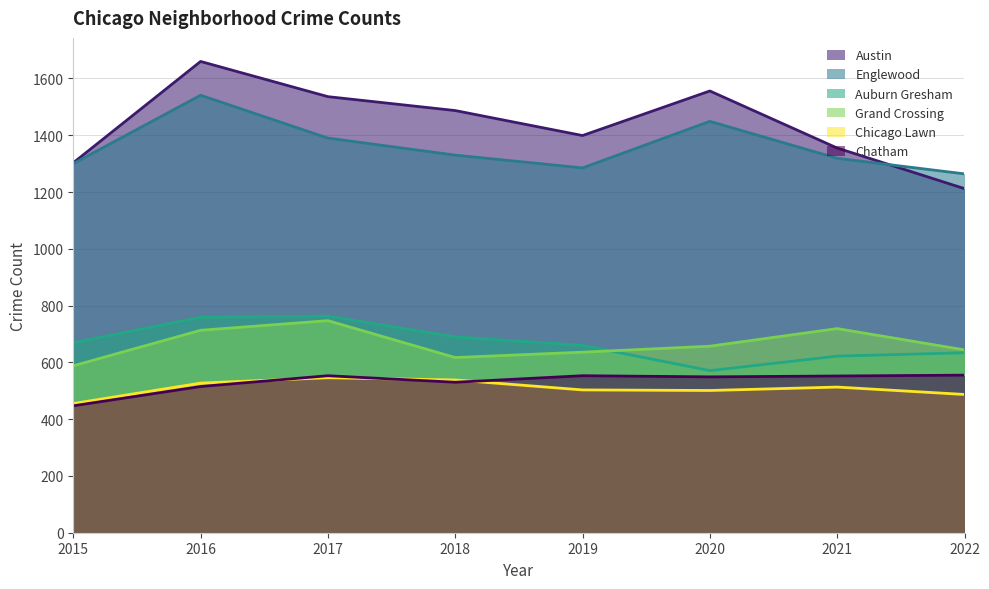

How many intersections are there between Englewood and Austin?

1